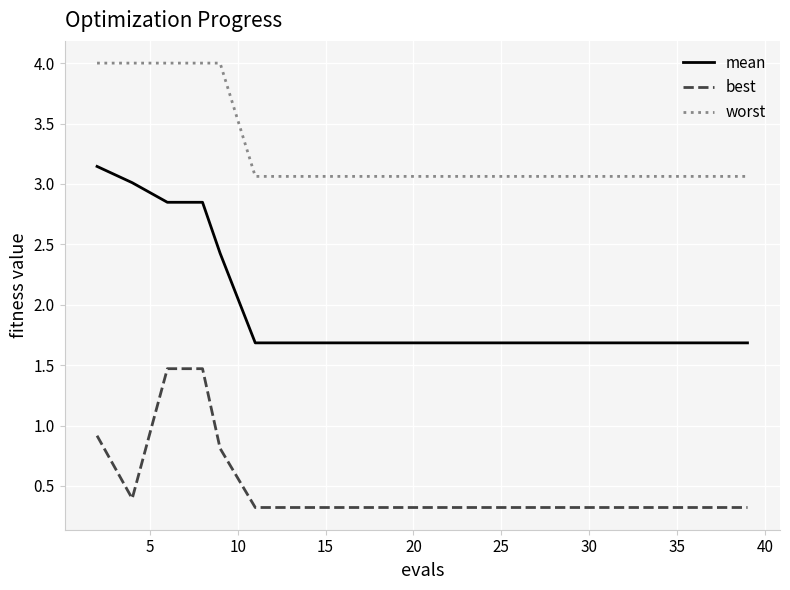

Which series has the largest total across all categories?

worst